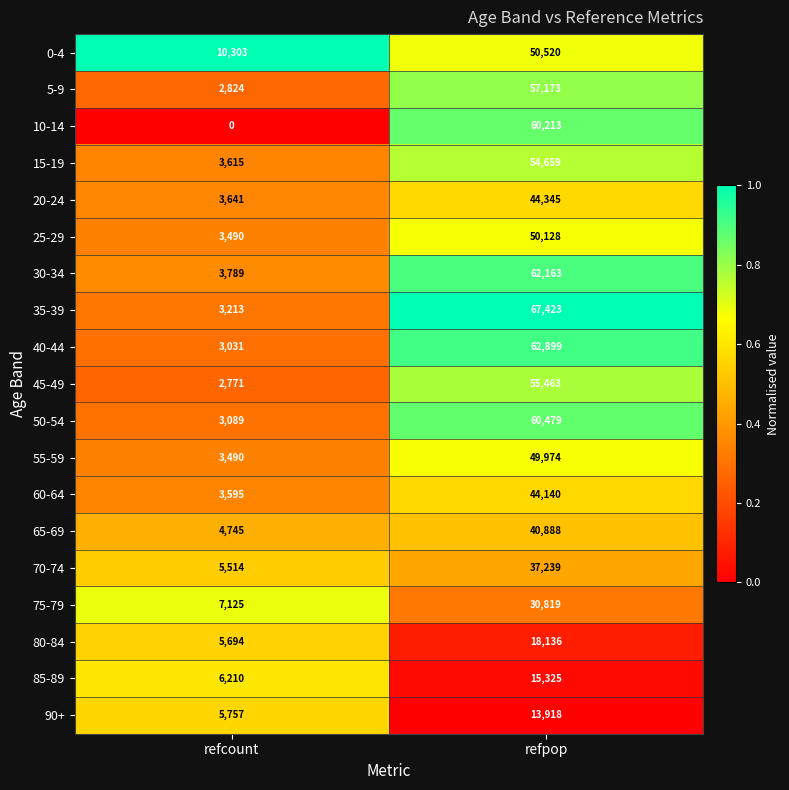

The 50-54 series shows 26220 at refpop. True or false?

False